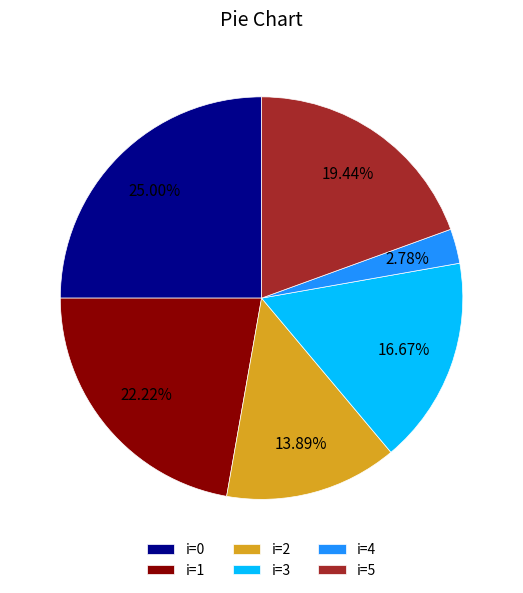

Which slice is the smallest?

i=4